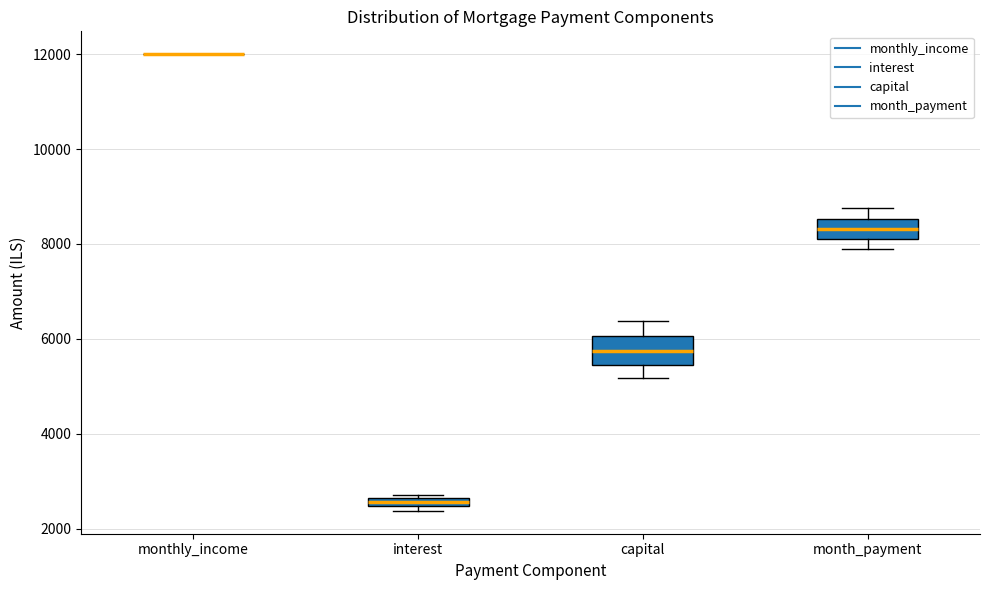

Where does the upper whisker of the box for month_payment end on the y-axis? The values are not printed on the chart, so give them approximately, as read against the axis.

8800